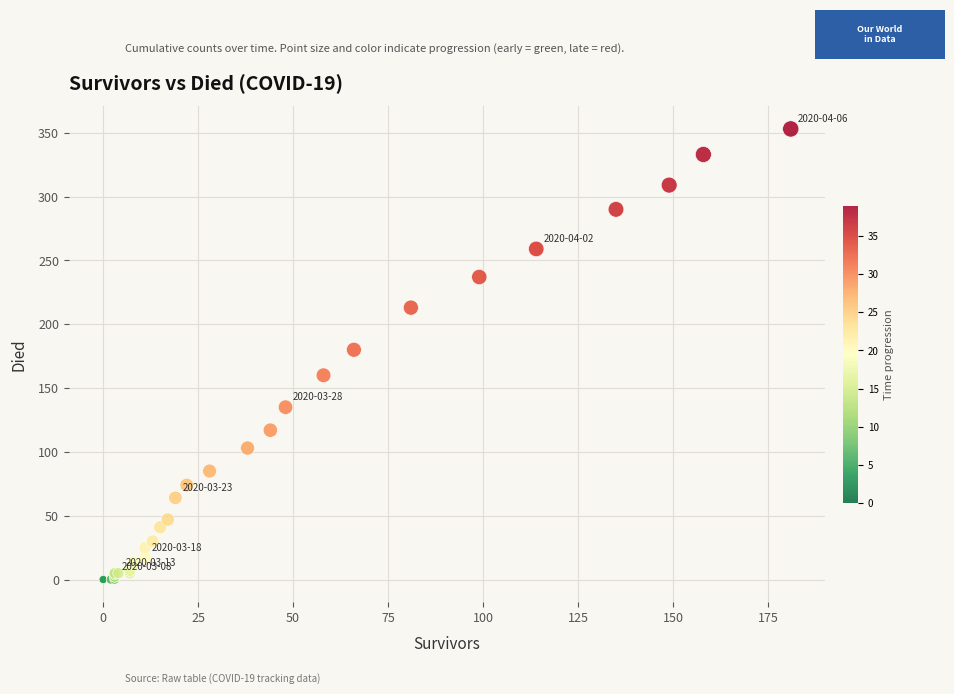

What Y value in the scatter plot is closest to 176?

180